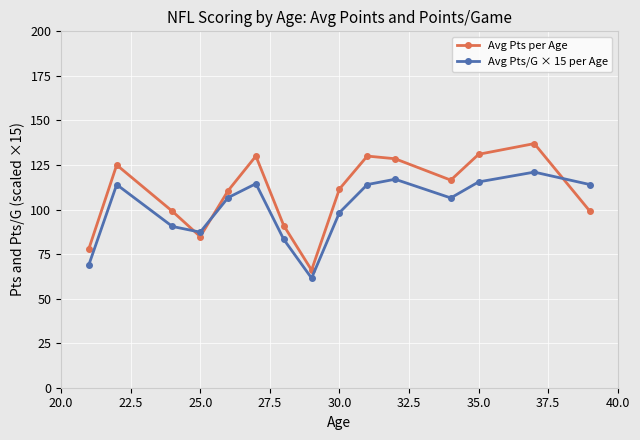

Which series ends up on top after the final intersection of Avg Pts/G × 15 per Age and Avg Pts per Age?

Avg Pts/G × 15 per Age